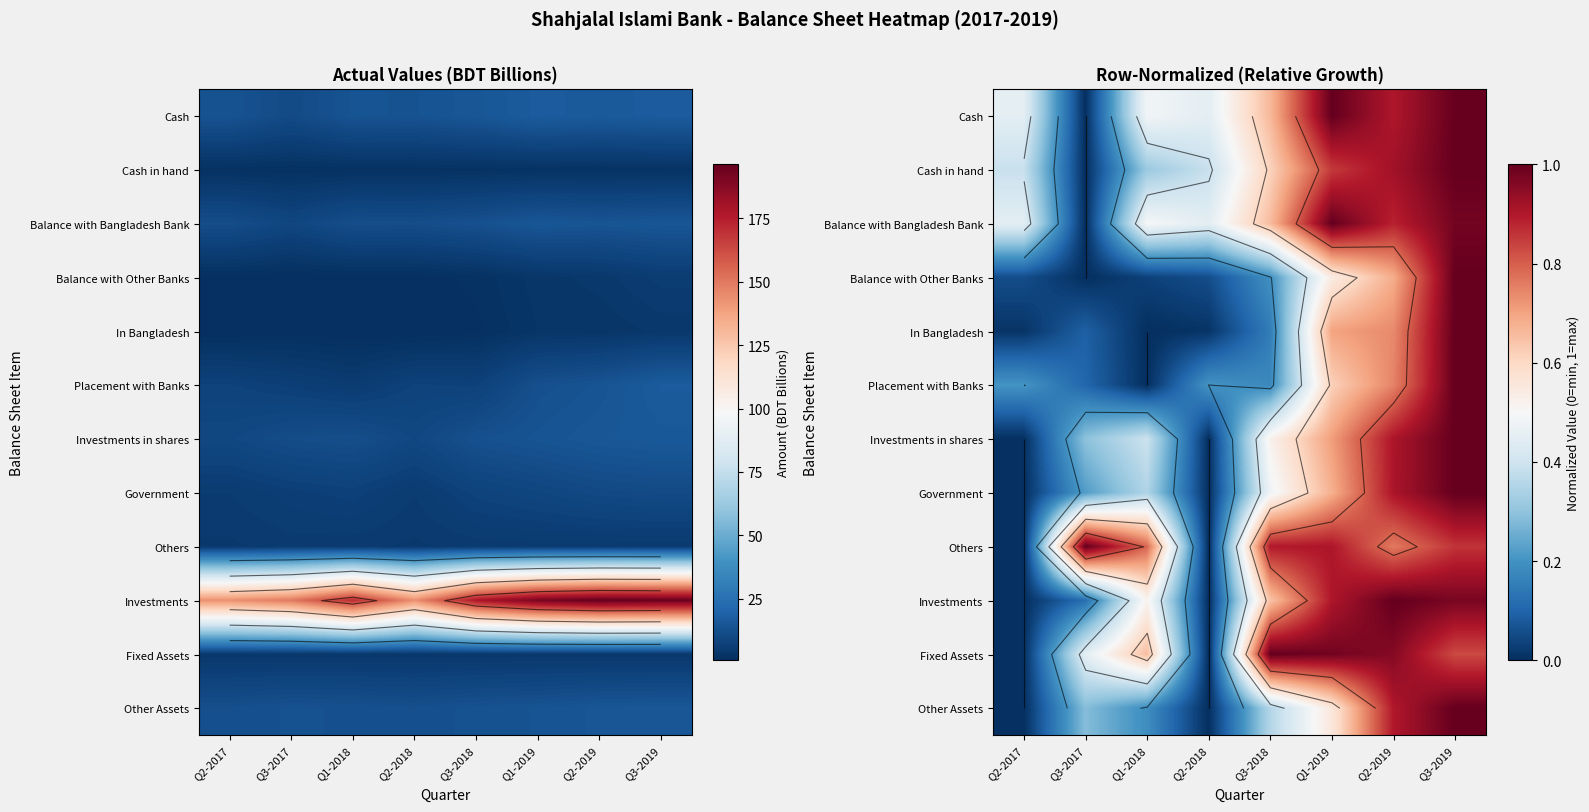

At Q3-2018, list the series in order from largest to smallest.

Fixed Assets, Others, Cash, Balance with Bangladesh Bank, Investments, Cash in hand, Investments in shares, Government, Other Assets, Balance with Other Banks, Placement with Banks, In Bangladesh